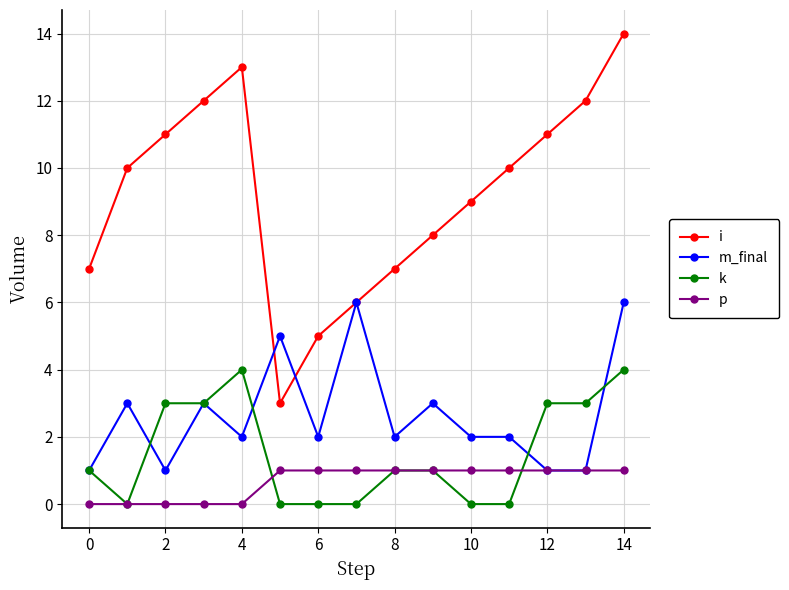

What is the value of the m_final point at the 7th from the left?

2